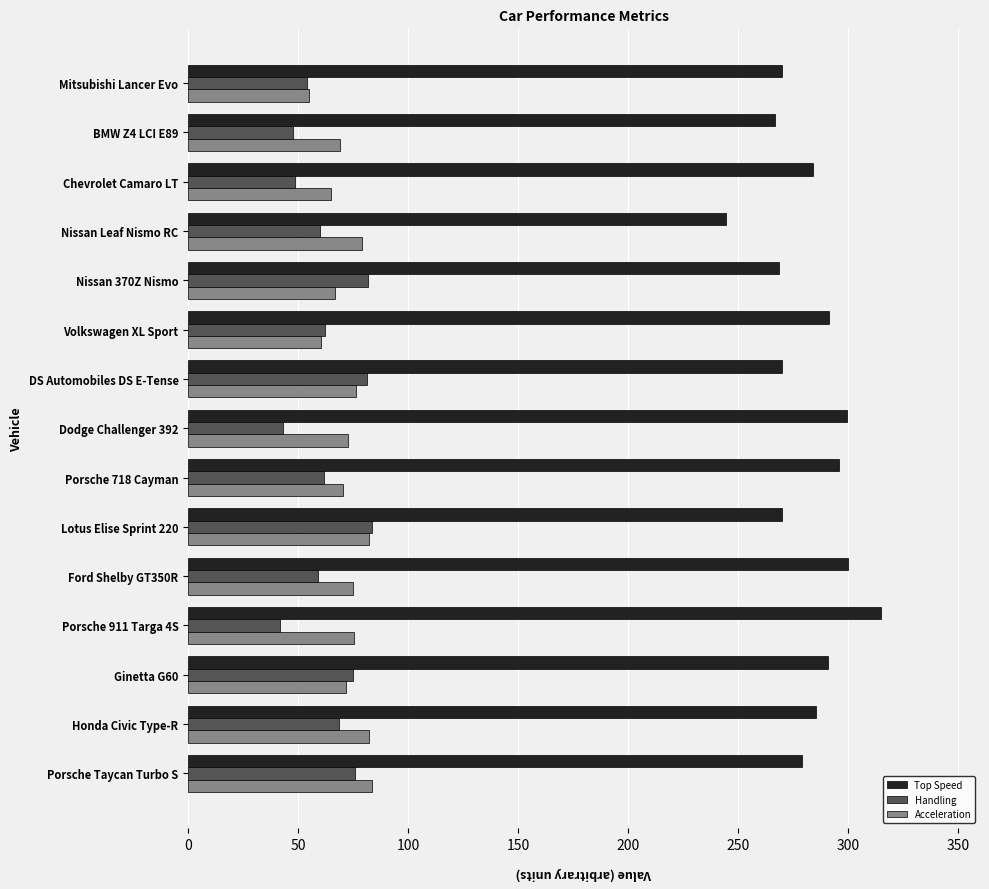

What is the difference between the second highest and second lowest values in the Handling series?

38.6